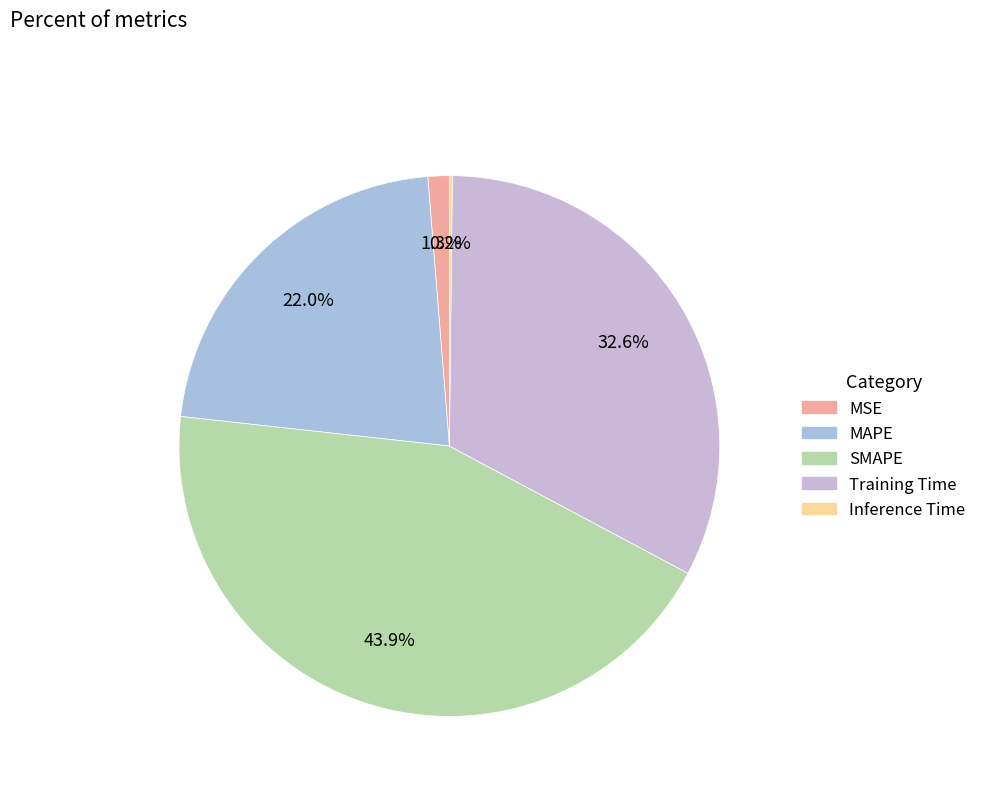

Is it true that Inference Time is 6% of the pie?

False